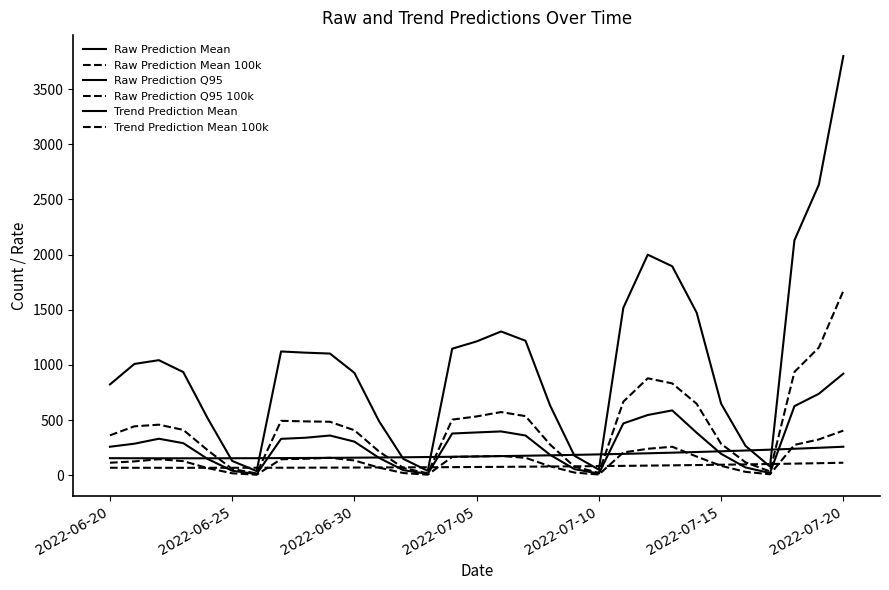

How many series are shown in this chart?

6